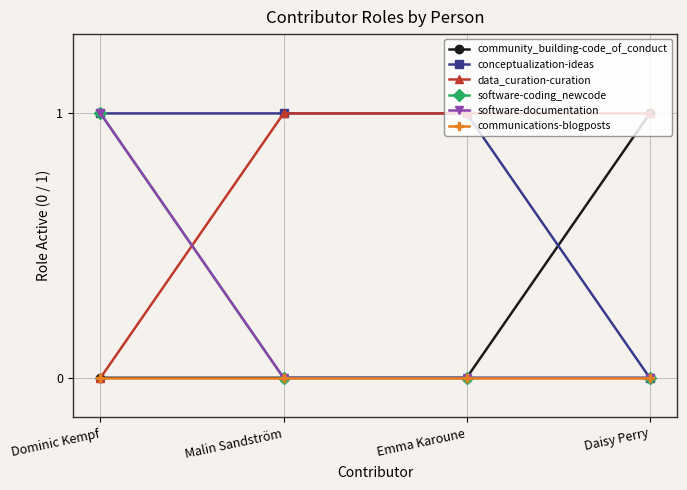

How many lines are shown in the chart?

6